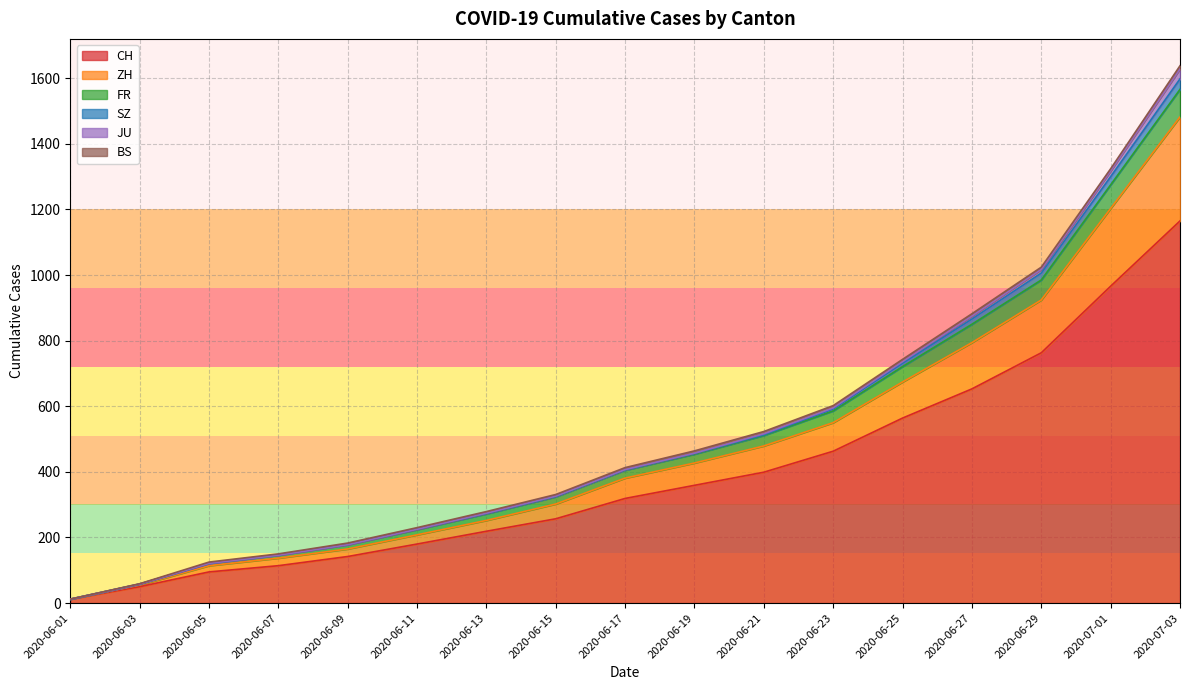

How many data points does each series have?

17